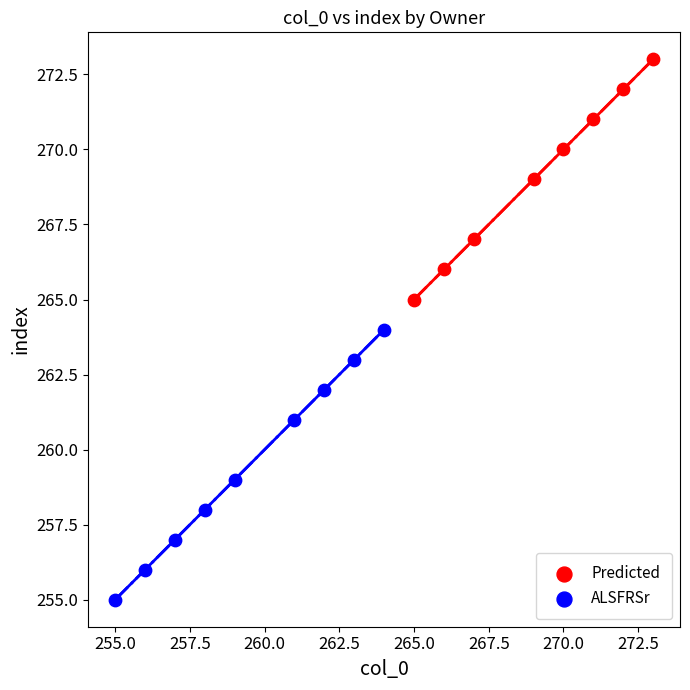

Which series reaches the maximum Y coordinate?

Predicted